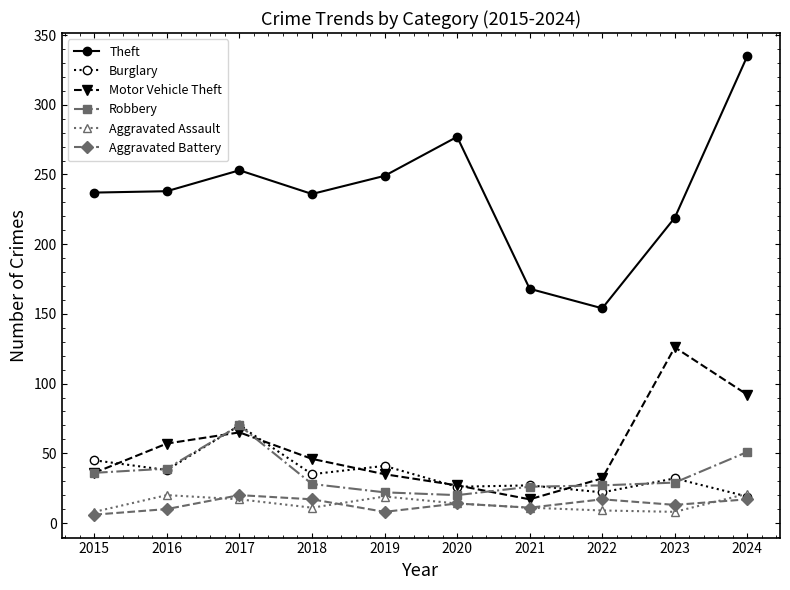

What is the difference between the maximum and minimum values in the Aggravated Assault series?

13